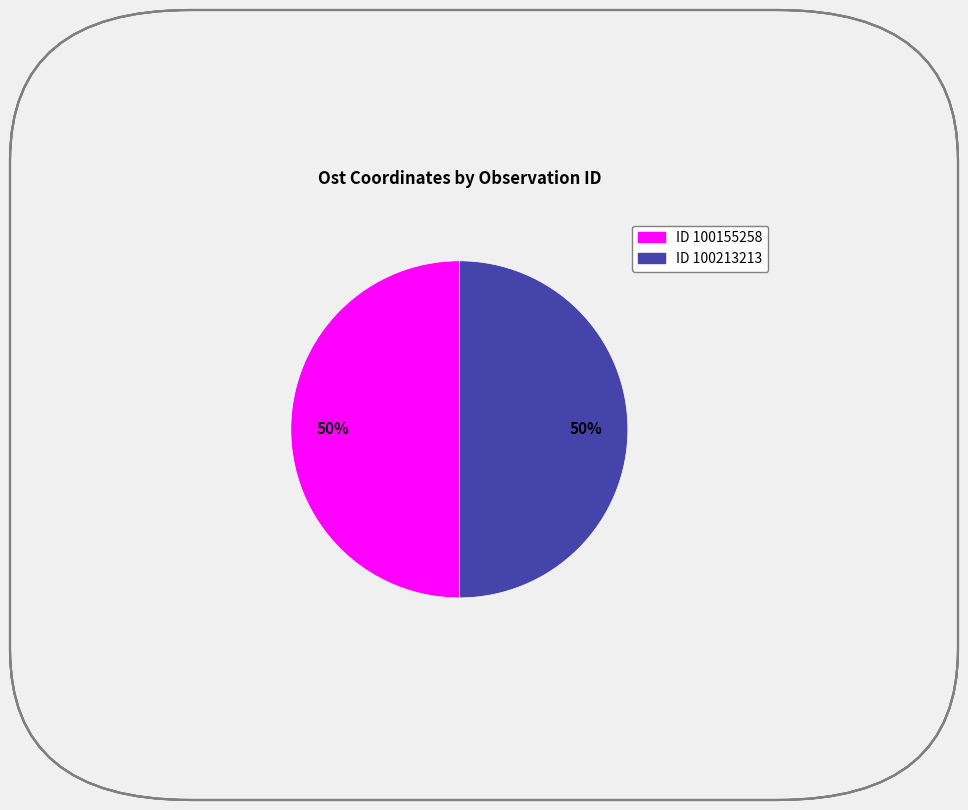

Count the number of slices in the pie.

2